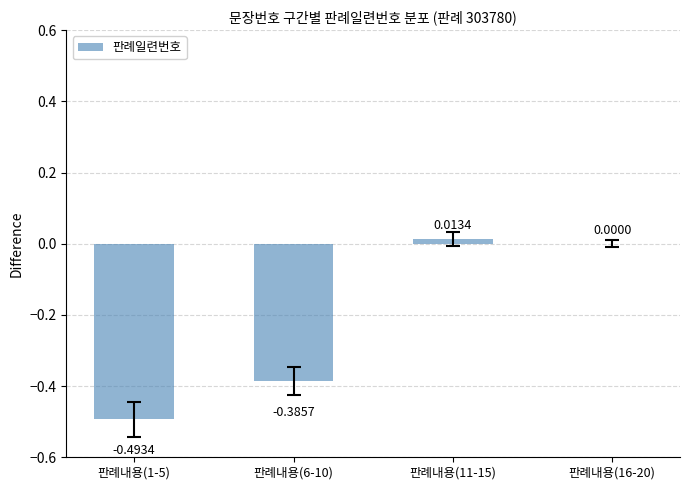

Count the number of categories in the chart.

4